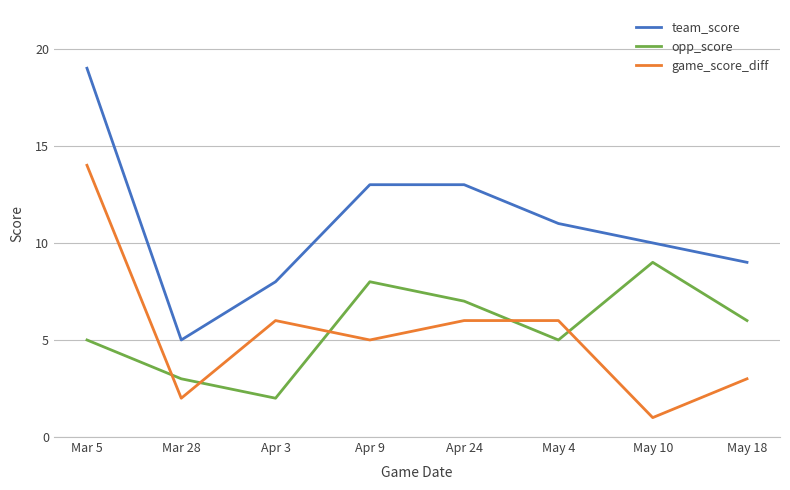

Is the value of opp_score at May 4 greater than the value of team_score at May 18?

No